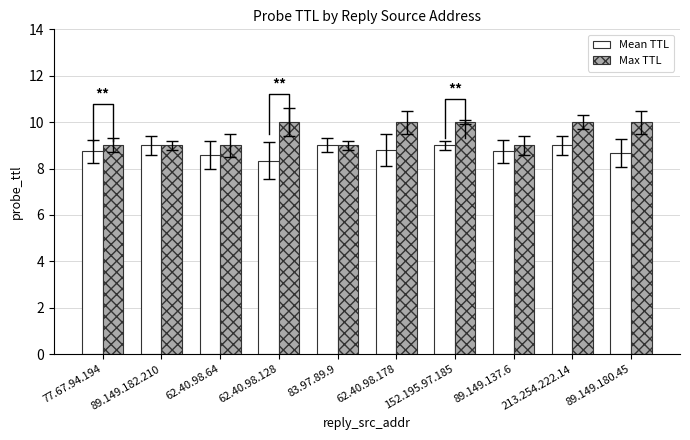

Reading left to right, list all the values displayed in this chart.

Mean TTL: 77.67.94.194=8.8	89.149.182.210=9.0	62.40.98.64=8.6	62.40.98.128=8.3	83.97.89.9=9.0	62.40.98.178=8.8	152.195.97.185=9.0	89.149.137.6=8.8	213.254.222.14=9.0	89.149.180.45=8.7
Max TTL: 77.67.94.194=9.0	89.149.182.210=9.0	62.40.98.64=9.0	62.40.98.128=10.0	83.97.89.9=9.0	62.40.98.178=10.0	152.195.97.185=10.0	89.149.137.6=9.0	213.254.222.14=10.0	89.149.180.45=10.0